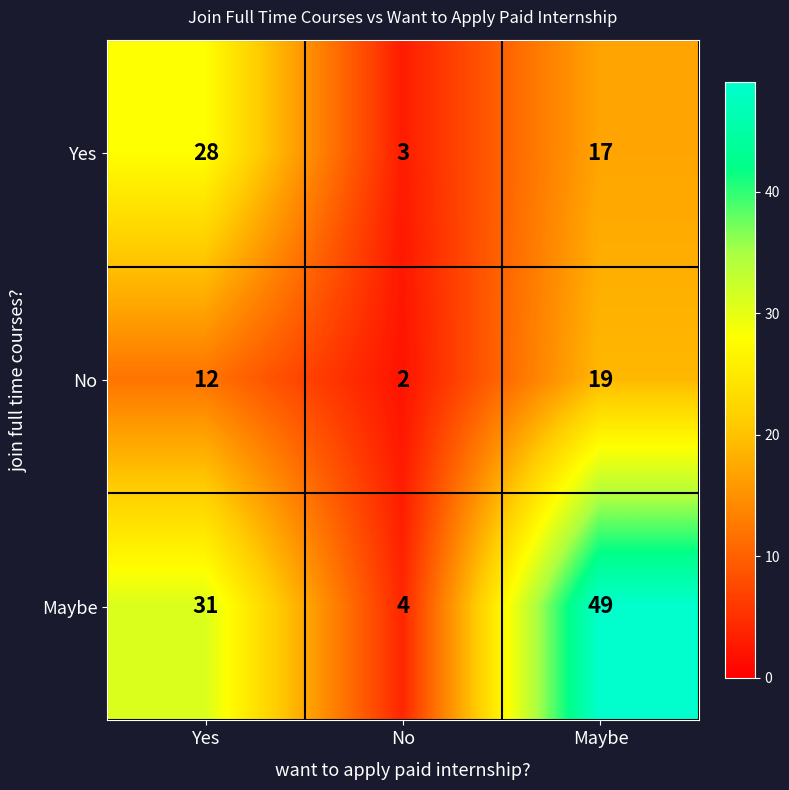

What is the difference between the maximum and minimum values in the Yes series?

25